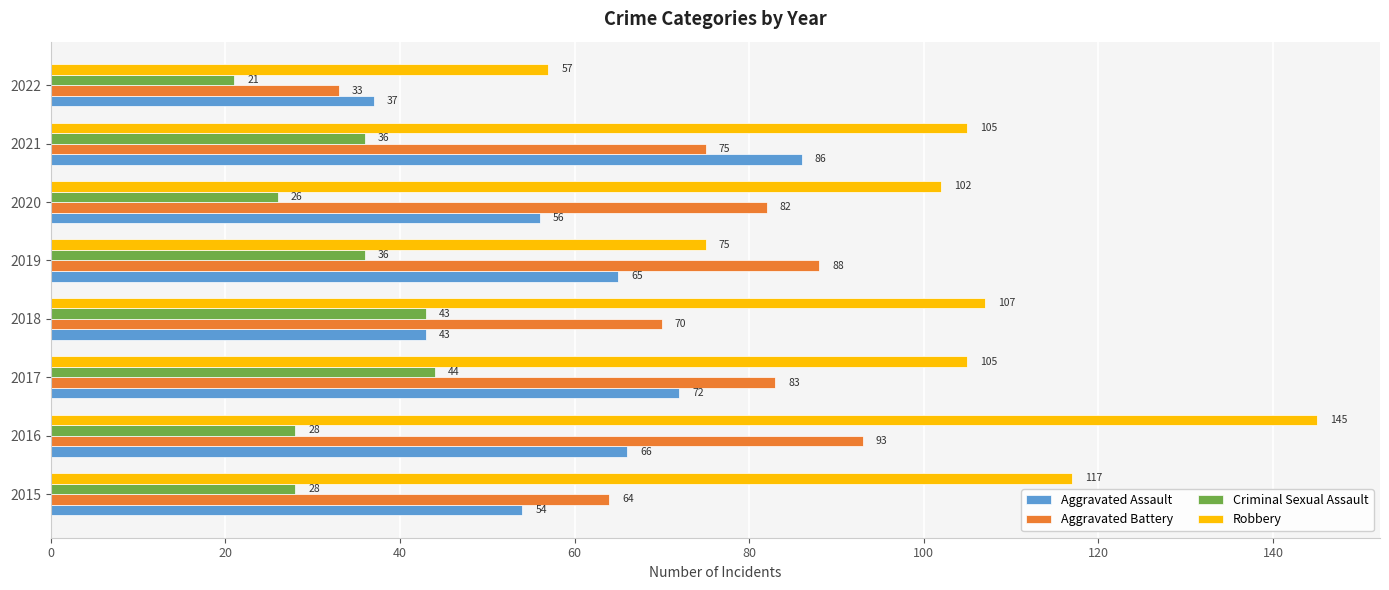

The value of Robbery at 2020 is 102. True or false?

True